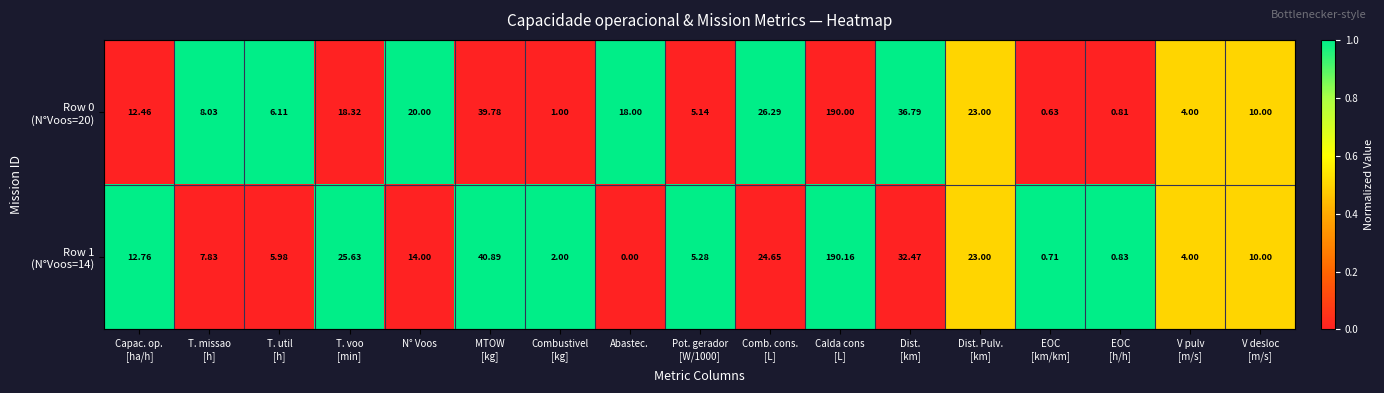

What is the total value across all series at MTOW
[kg]?

80.7